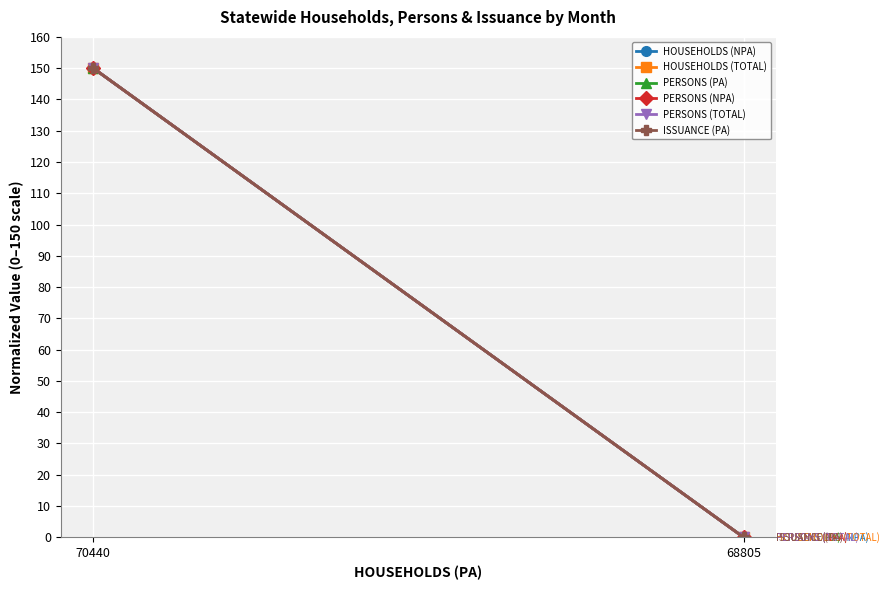

What is the value of the HOUSEHOLDS (NPA) point at the 1st from the left?

150